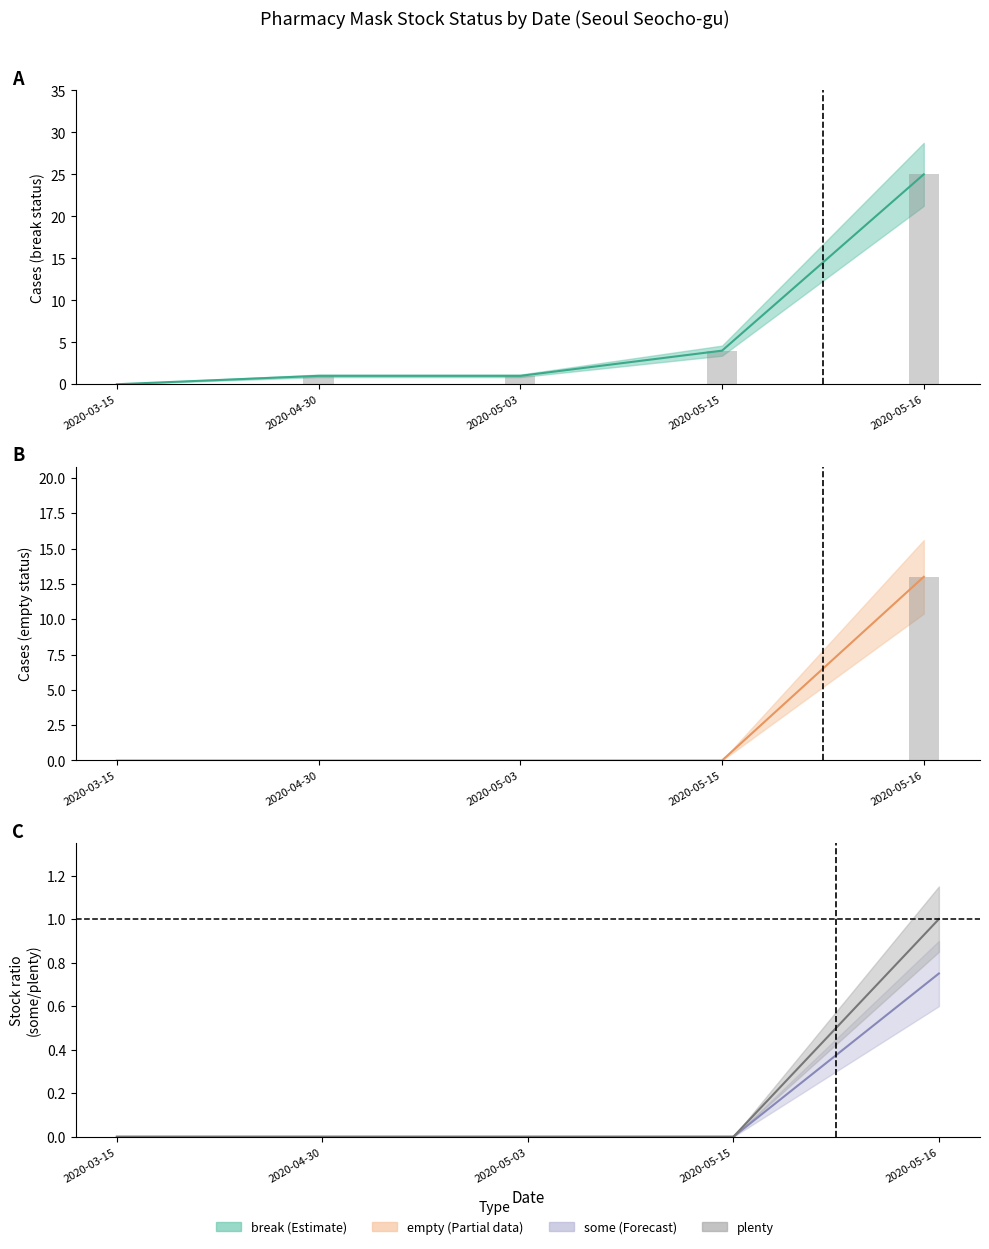

Which series has the widest spread of values?

break